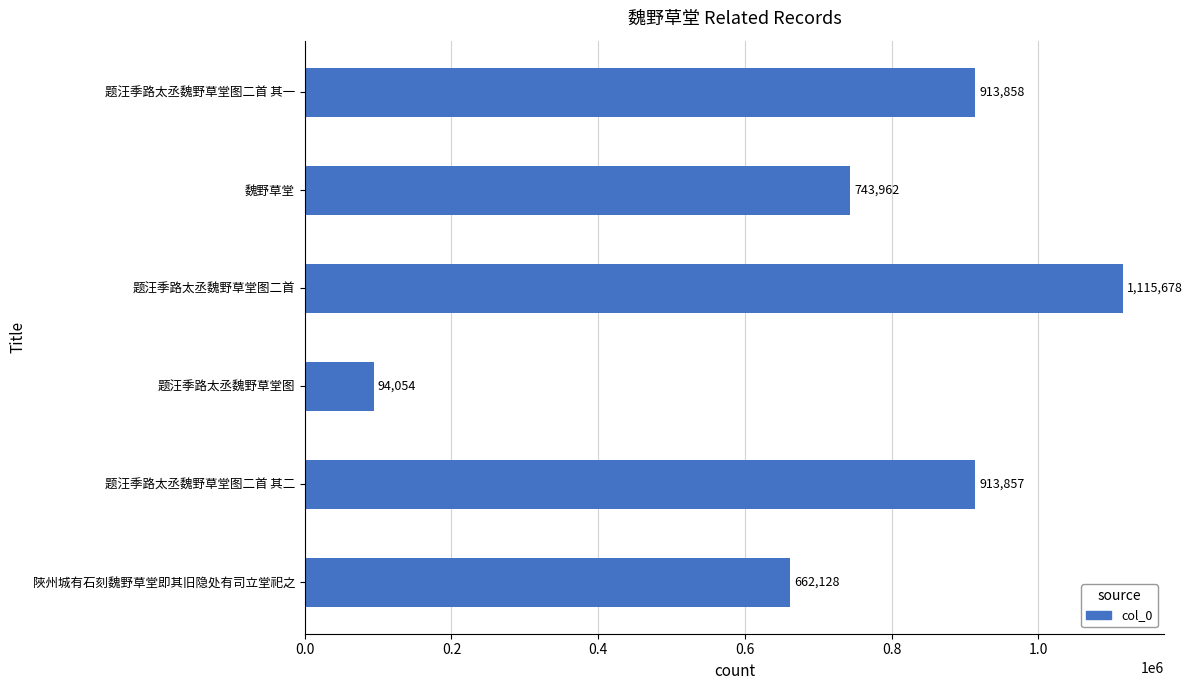

What is the greatest value displayed?

1115678